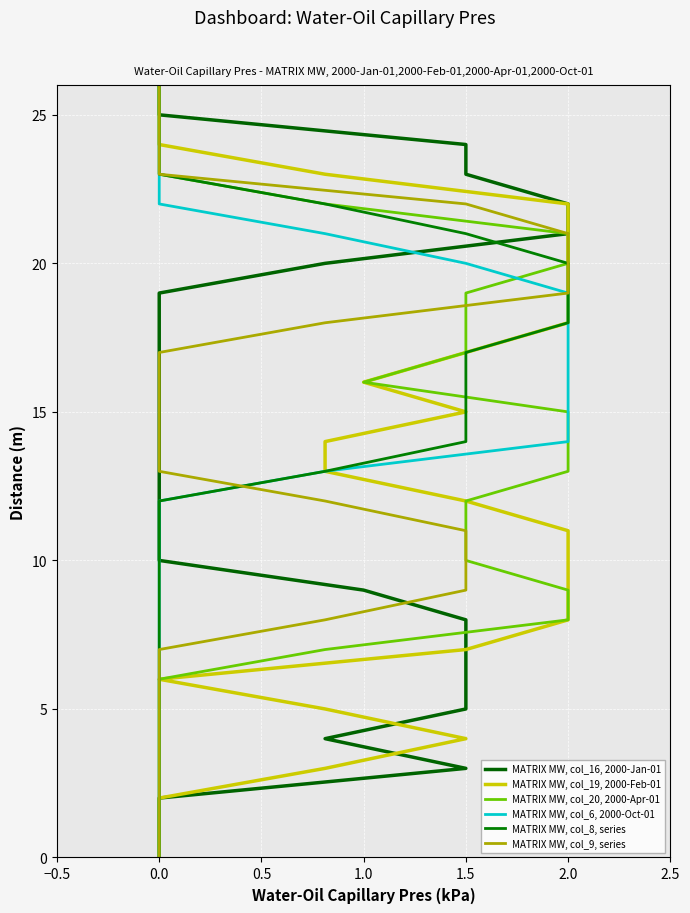

The MATRIX MW, col_6, 2000-Oct-01 series shows 2 at 0.0. True or false?

False